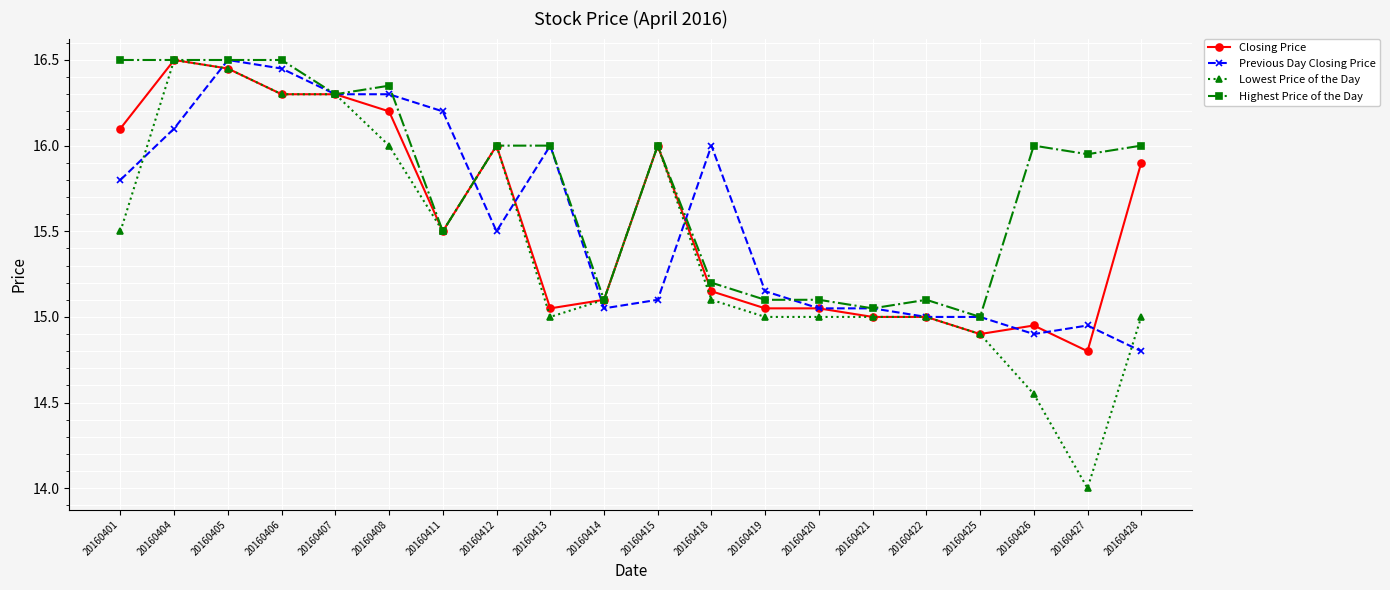

How many categories are shown in the chart?

20